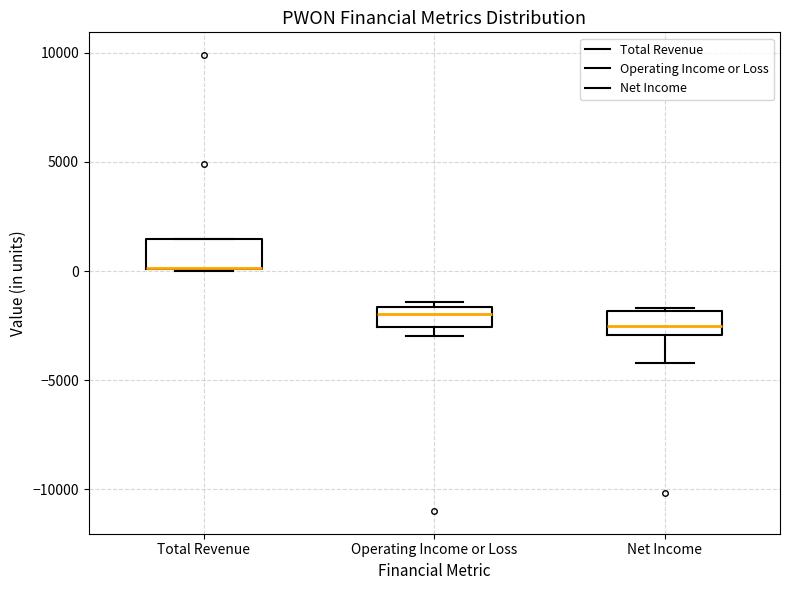

Where is the upper edge of the box for Net Income on the y-axis? The values are not printed on the chart, so give them approximately, as read against the axis.

-2000